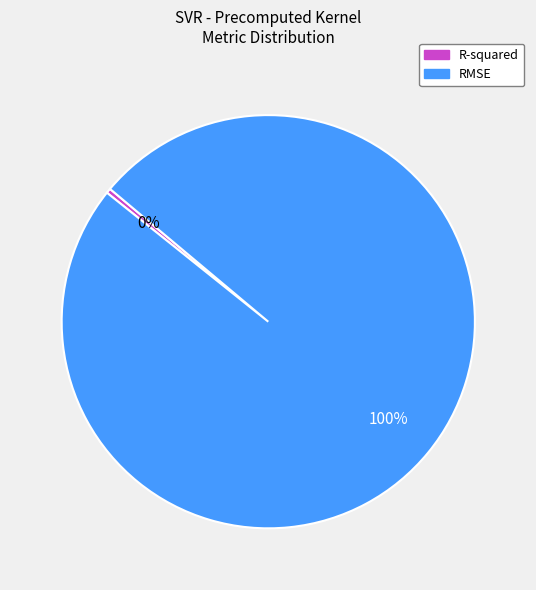

True or false: R-squared accounts for 0% of the total.

True